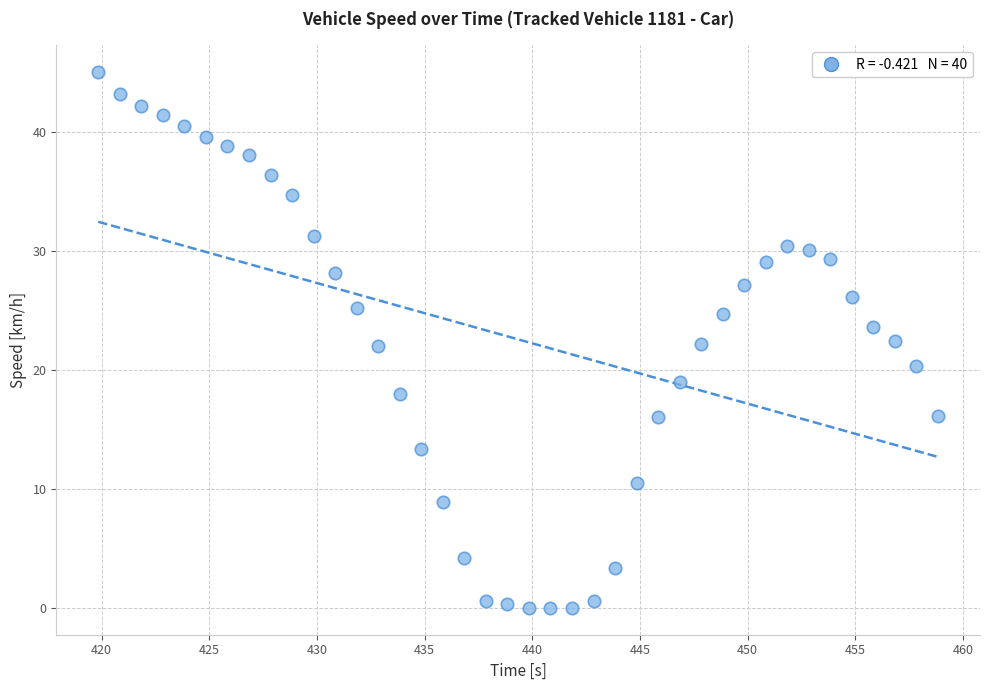

What is the range of X values (max minus min)?

39.0